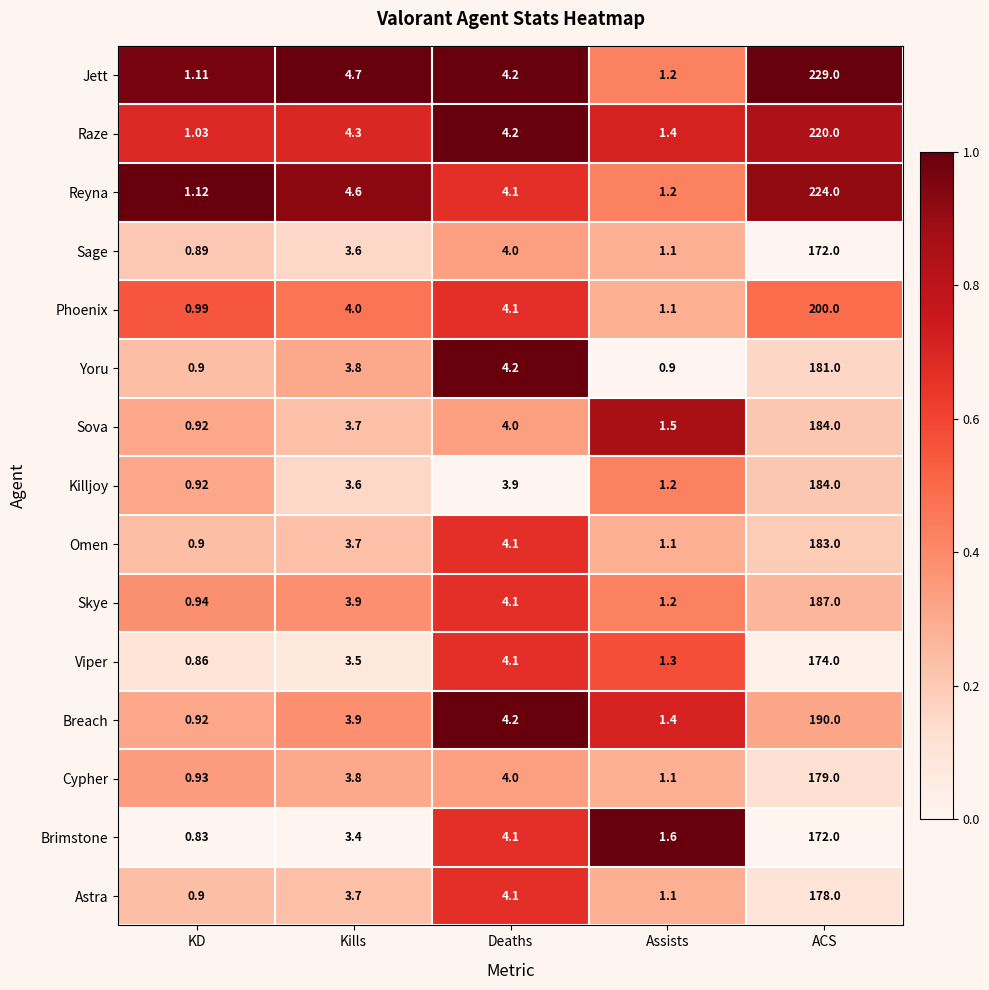

Which series has the widest spread of values?

Jett